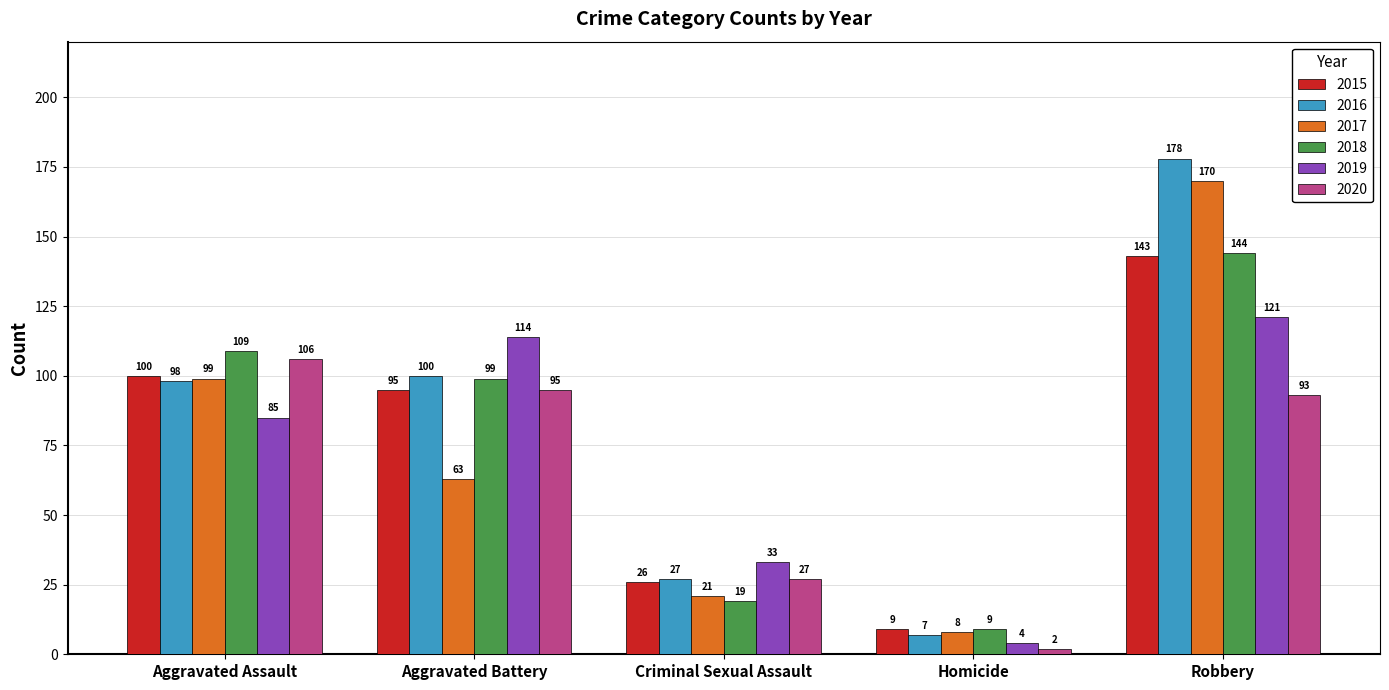

What is the total value across all series at Robbery?

849